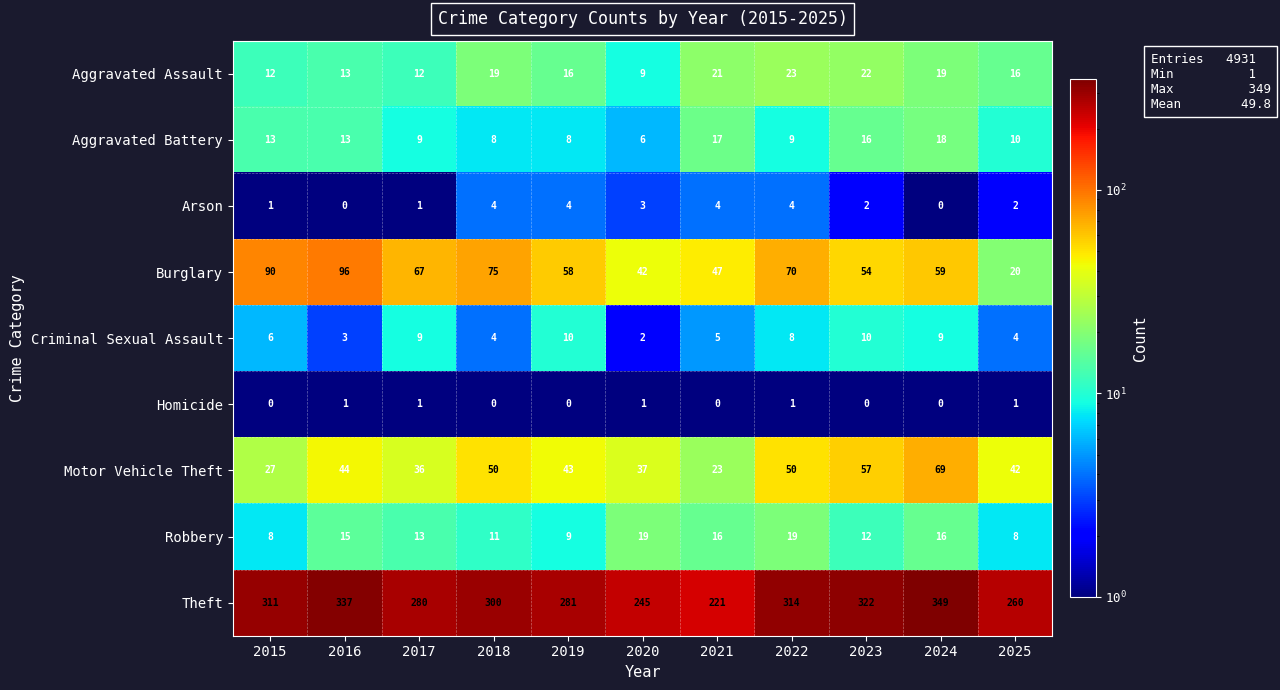

List the series in order of their peak value, lowest first.

Homicide, Arson, Criminal Sexual Assault, Aggravated Battery, Robbery, Aggravated Assault, Motor Vehicle Theft, Burglary, Theft